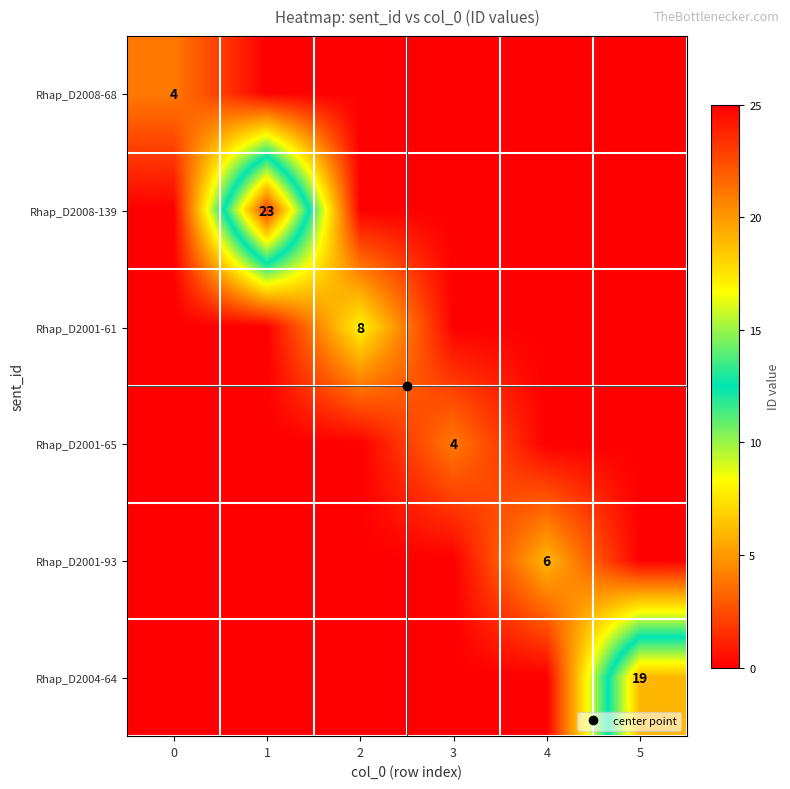

Which category has the highest value across all series?

1